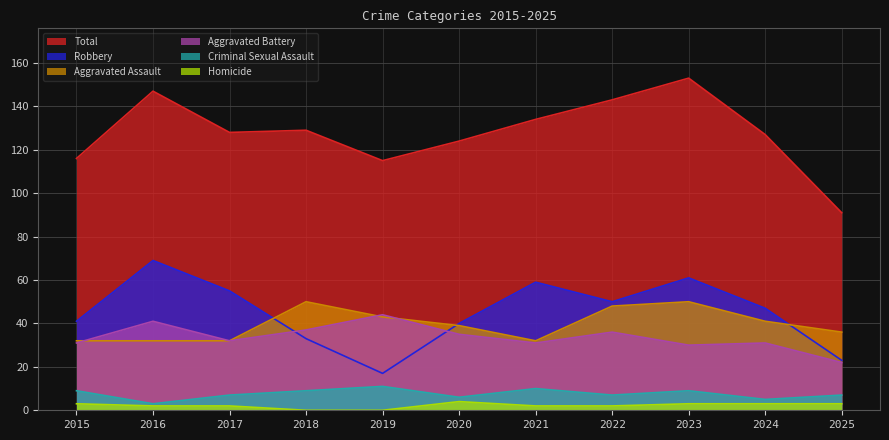

Reading left to right, what are all the values shown in this chart?

Total: 2015=116	2016=147	2017=128	2018=129	2019=115	2020=124	2021=134	2022=143	2023=153	2024=127	2025=91
Robbery: 2015=41	2016=69	2017=55	2018=33	2019=17	2020=40	2021=59	2022=50	2023=61	2024=47	2025=23
Aggravated Assault: 2015=32	2016=32	2017=32	2018=50	2019=43	2020=39	2021=32	2022=48	2023=50	2024=41	2025=36
Aggravated Battery: 2015=31	2016=41	2017=32	2018=37	2019=44	2020=35	2021=31	2022=36	2023=30	2024=31	2025=22
Criminal Sexual Assault: 2015=9	2016=3	2017=7	2018=9	2019=11	2020=6	2021=10	2022=7	2023=9	2024=5	2025=7
Homicide: 2015=3	2016=2	2017=2	2018=0	2019=0	2020=4	2021=2	2022=2	2023=3	2024=3	2025=3